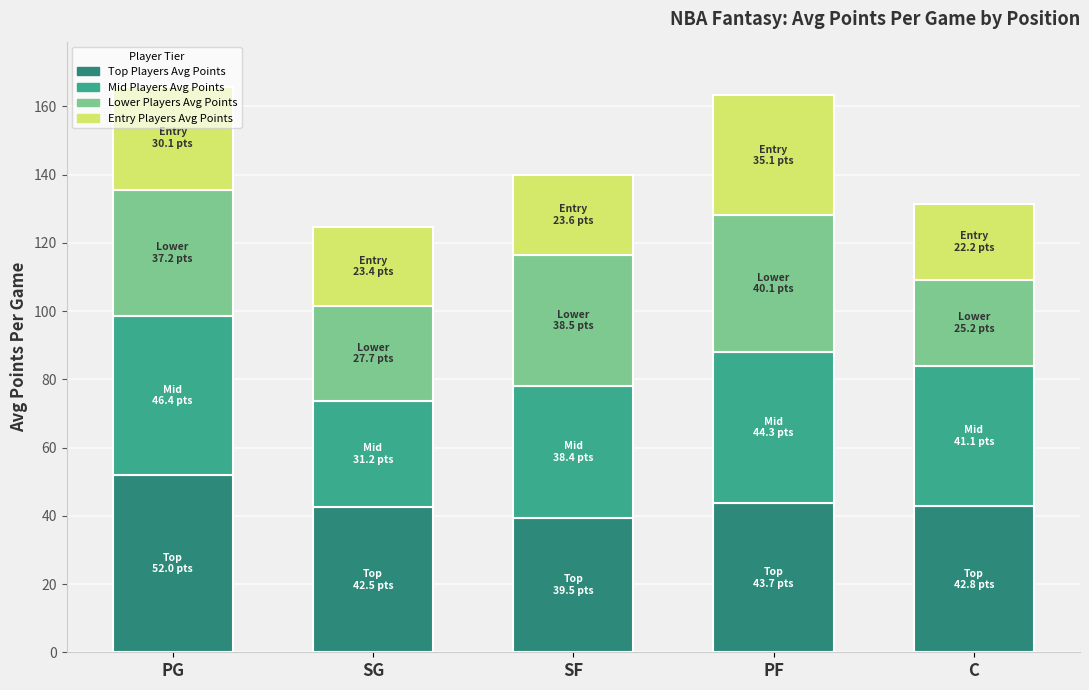

The value of Lower Players Avg Points at SG is 27.7. True or false?

True